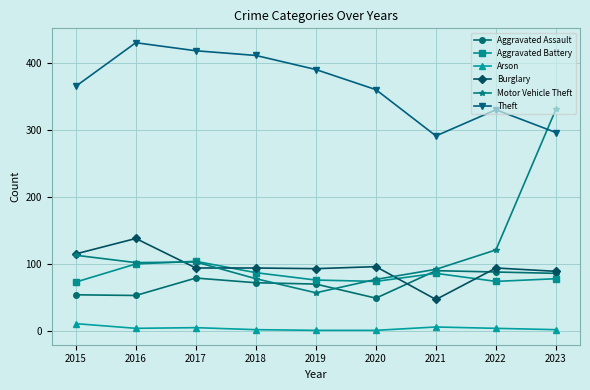

At which category does Burglary reach its first local peak?

2016